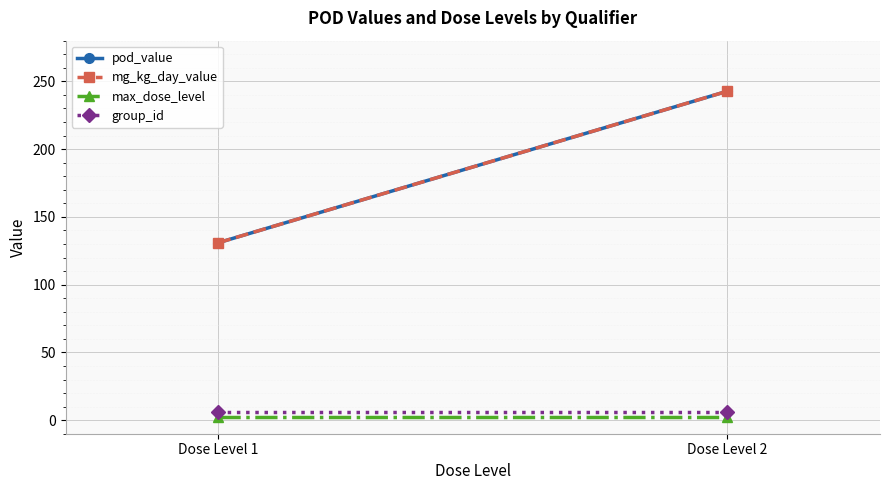

Is it true that max_dose_level equals 2.0 at Dose Level 2?

True